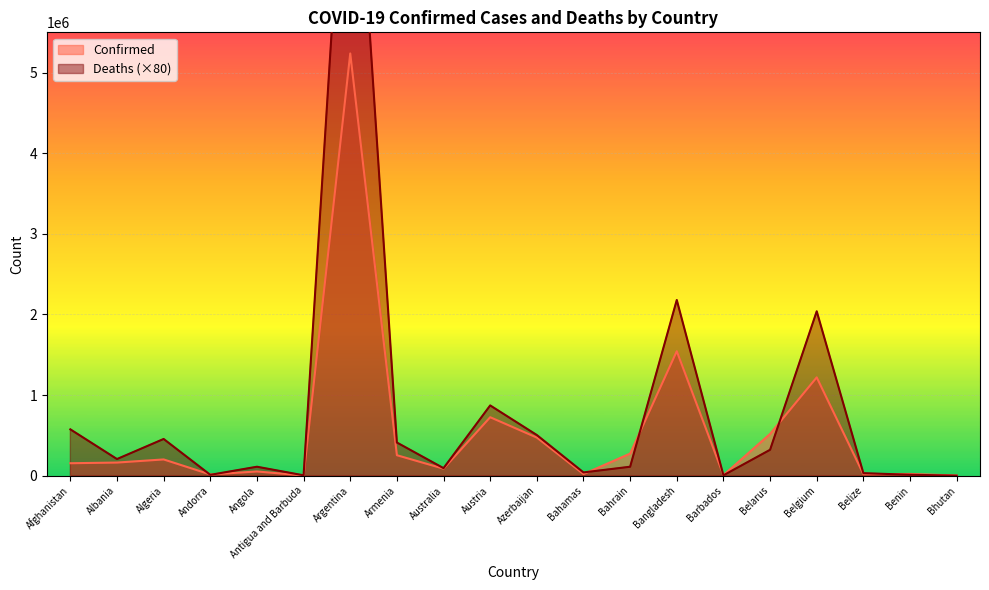

What is the label of the 8th point from the left?

Armenia